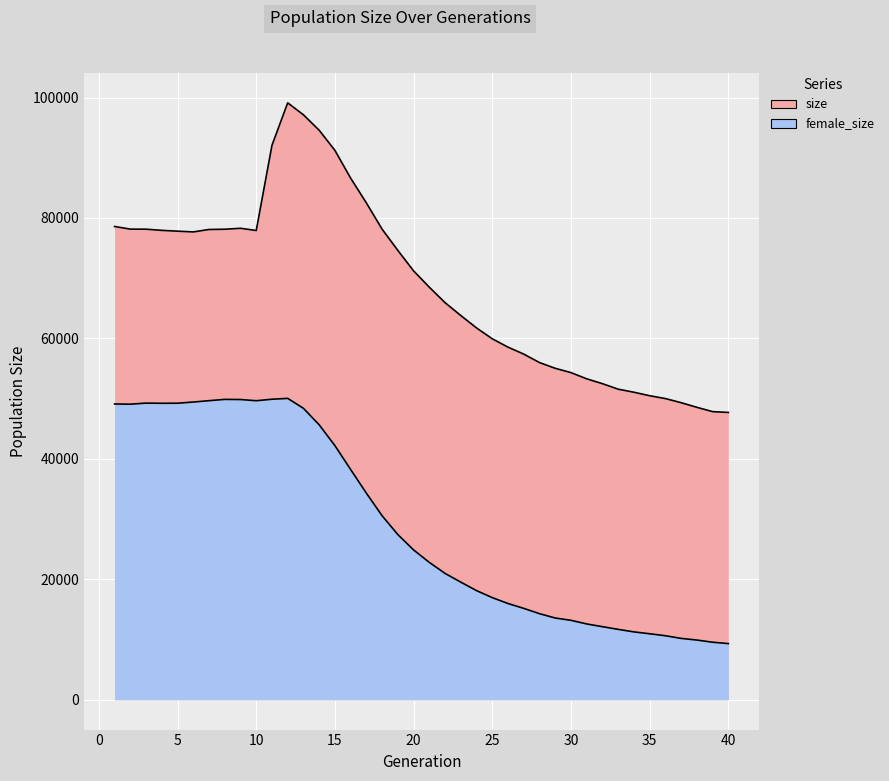

What is the value of the size point at the 21st from the left?

68498